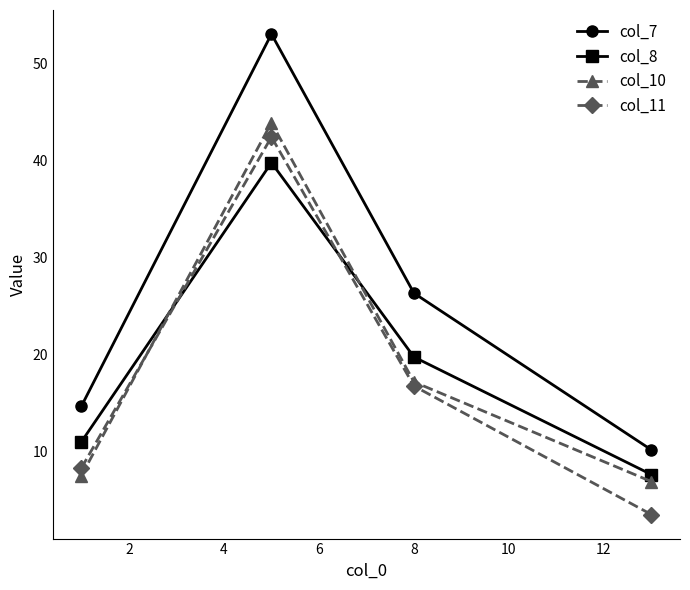

Which series has the largest range (max minus min)?

col_7